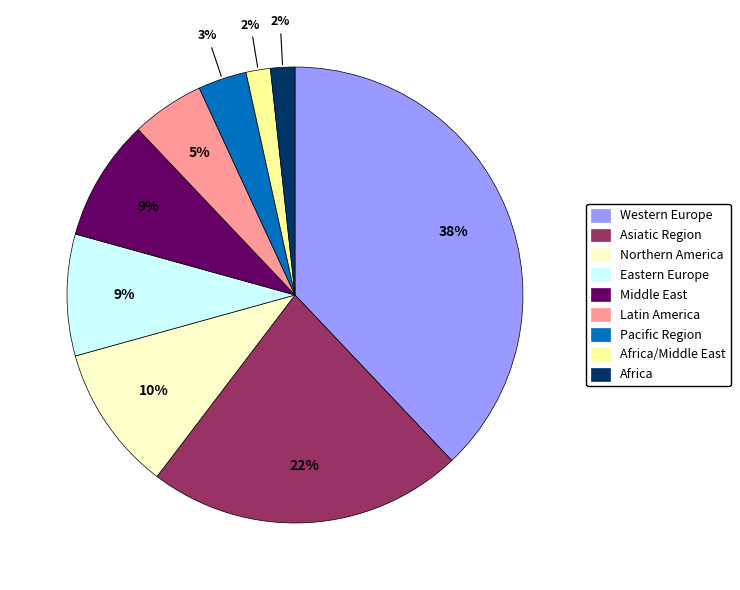

What is the ratio of the value at Africa to the value at Asiatic Region?

0.1